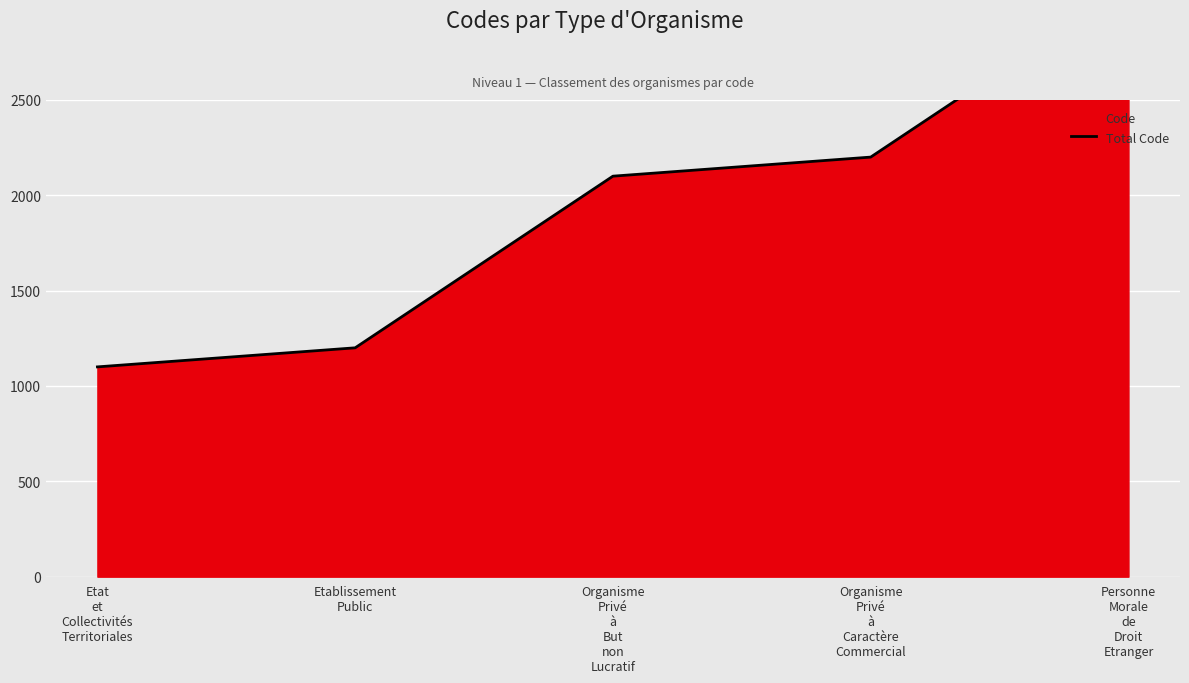

Between Organisme
Privé
à
Caractère
Commercial and Etablissement
Public, which is larger?

Organisme
Privé
à
Caractère
Commercial